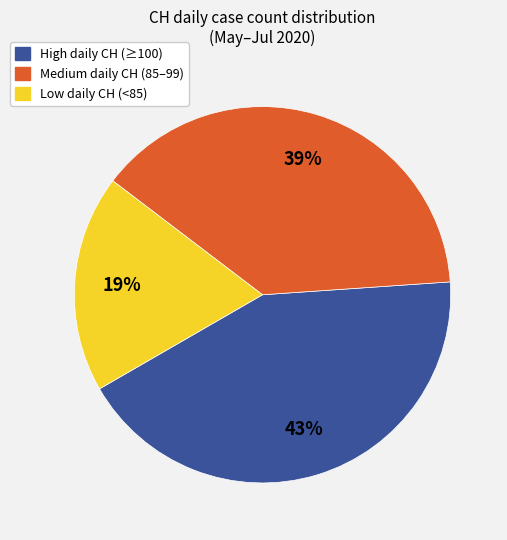

How many segments does this pie chart have?

3